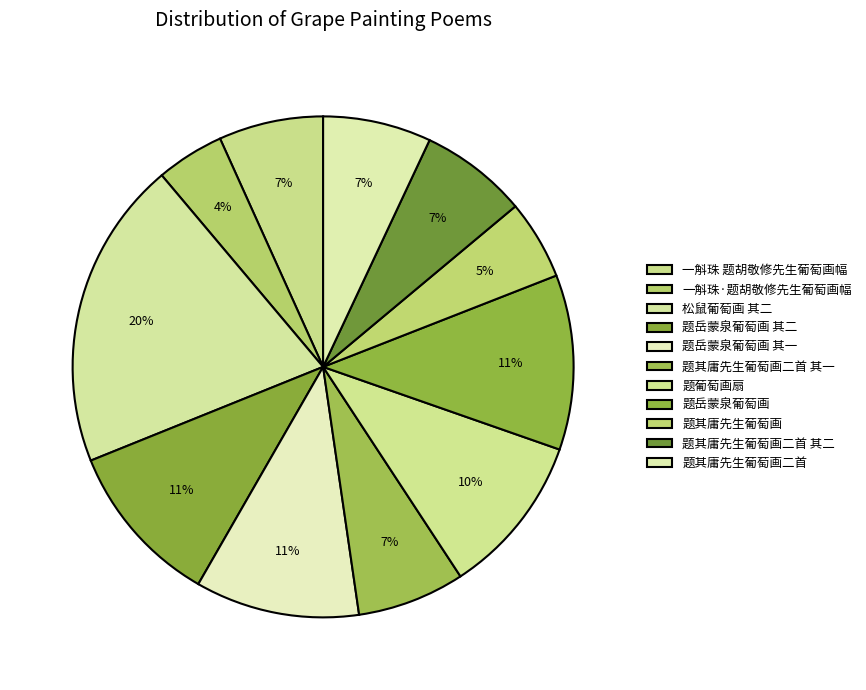

To the nearest percent, what portion does 一斛珠·题胡敬修先生葡萄画幅 represent?

4%